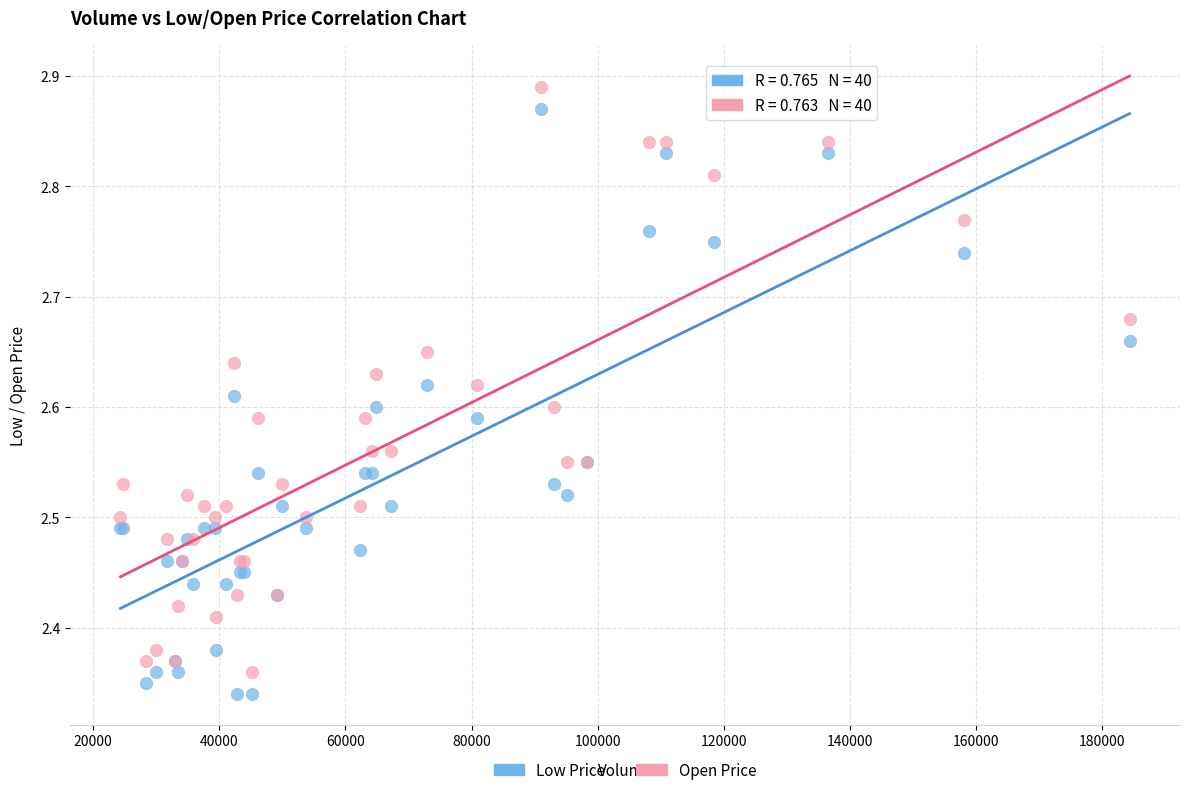

What are all the series names shown in the legend?

Low Price, Open Price